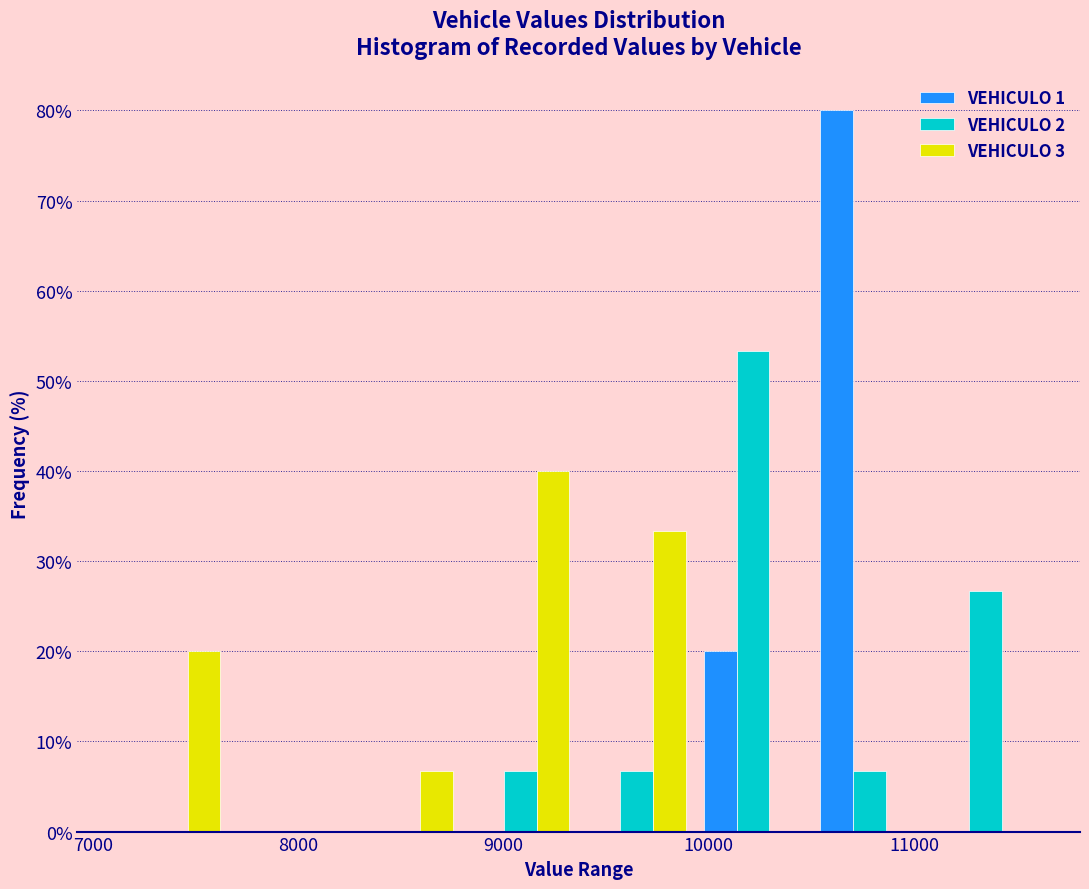

Reading left to right, transcribe this chart: for each range on the x-axis, give the height of each series' bar. Neither the bar edges nor the heights are printed on the chart, so give them approximately, as read against the axes.

7100 to 7700: VEHICULO 1=0	VEHICULO 2=0	VEHICULO 3=20
7700 to 8200: VEHICULO 1=0	VEHICULO 2=0	VEHICULO 3=0
8200 to 8800: VEHICULO 1=0	VEHICULO 2=0	VEHICULO 3=7
8800 to 9400: VEHICULO 1=0	VEHICULO 2=7	VEHICULO 3=40
9400 to 9900: VEHICULO 1=0	VEHICULO 2=7	VEHICULO 3=33
9900 to 10500: VEHICULO 1=20	VEHICULO 2=53	VEHICULO 3=0
10500 to 11100: VEHICULO 1=80	VEHICULO 2=7	VEHICULO 3=0
11100 to 11600: VEHICULO 1=0	VEHICULO 2=27	VEHICULO 3=0